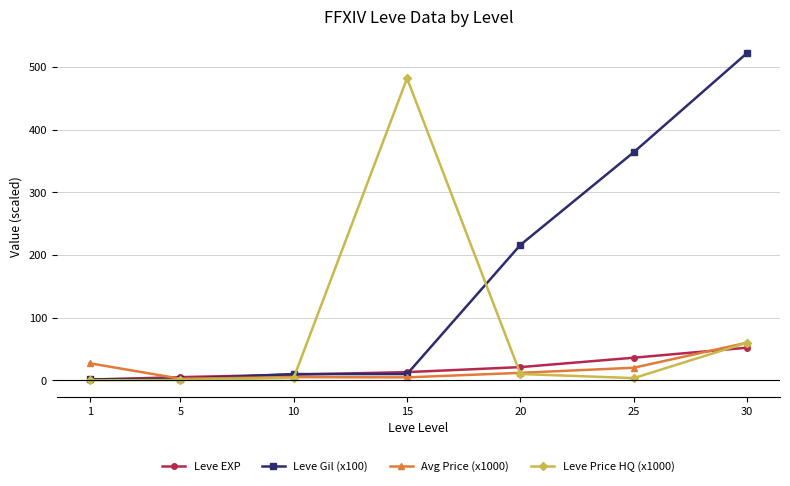

Which series has the largest total across all categories?

Leve Gil (x100)